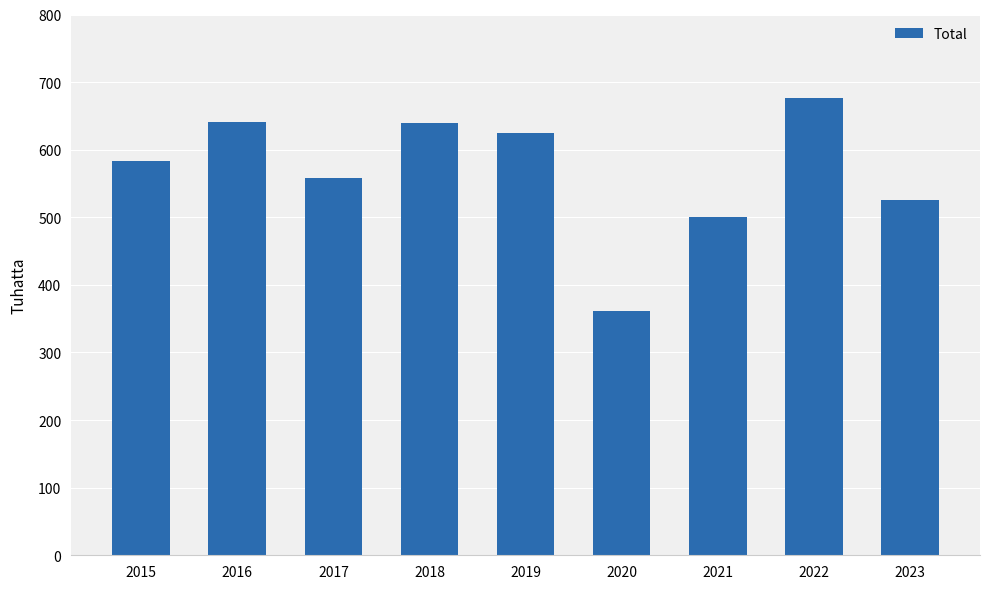

What is the value of the 2nd bar from the left?

641